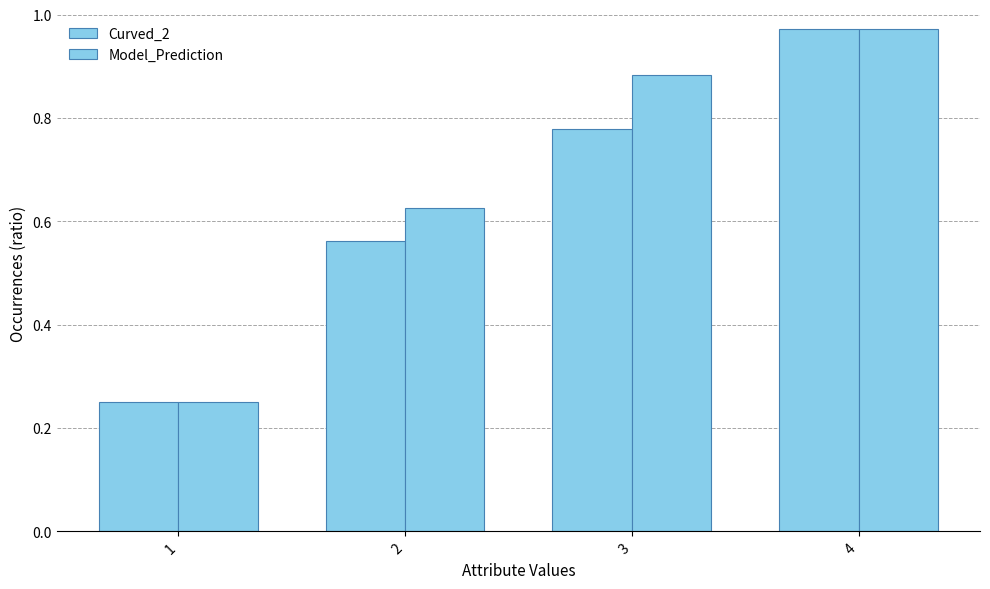

How many bars are there in total?

8